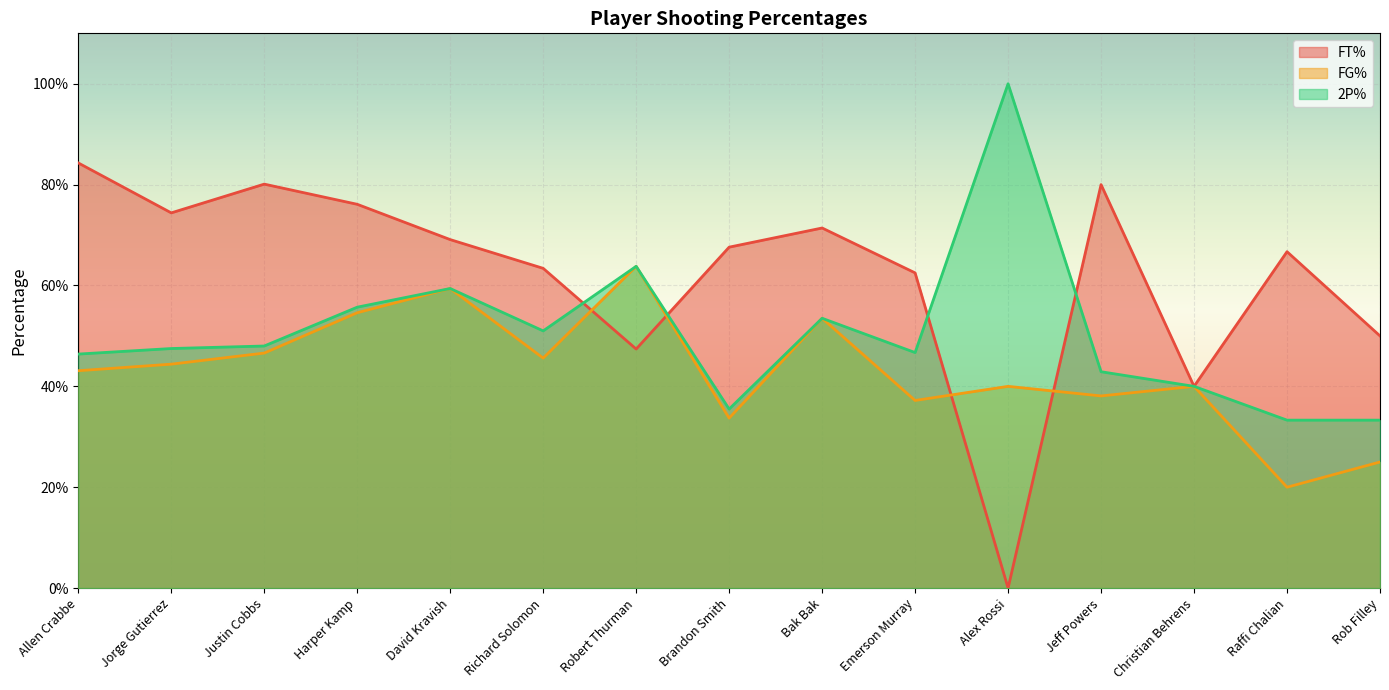

What is the total value across all series at Richard Solomon?

1.6